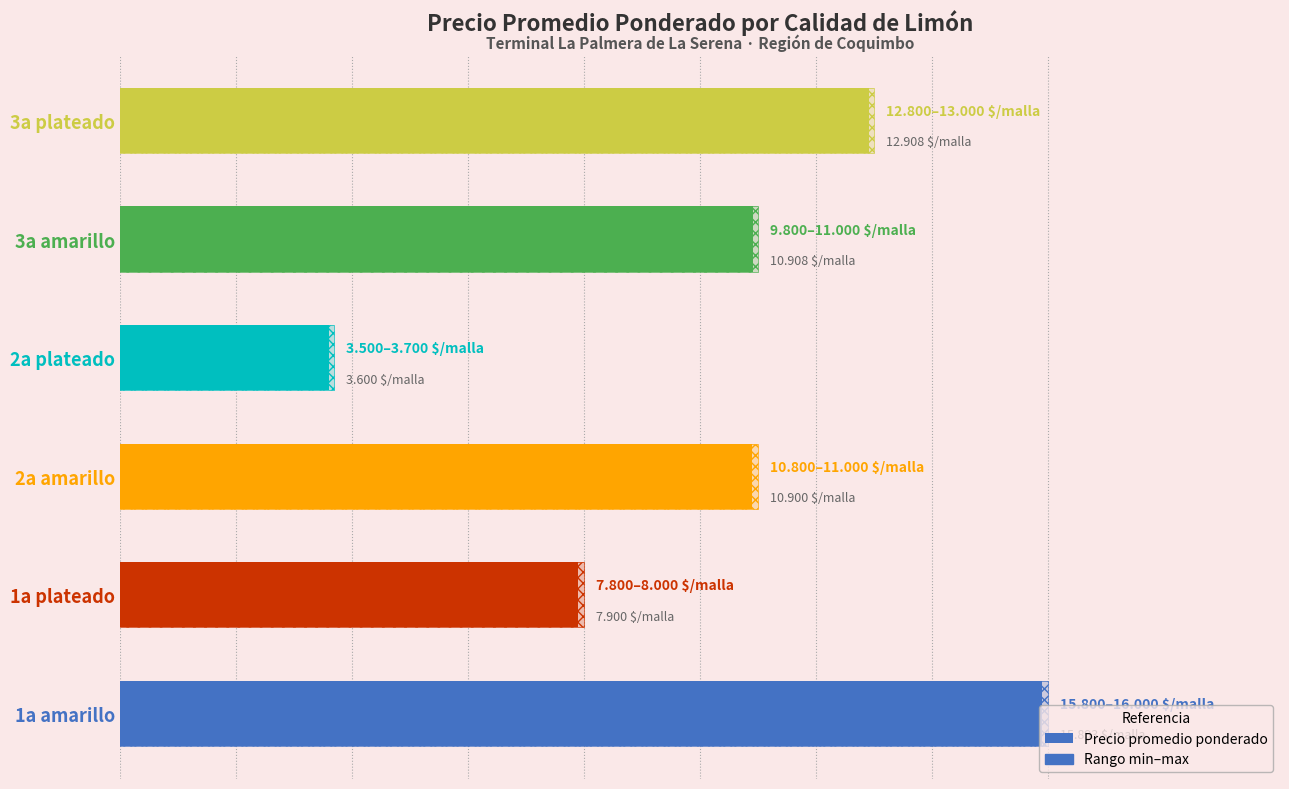

What is the approximate value at 3a amarillo, to the nearest 50?

10900